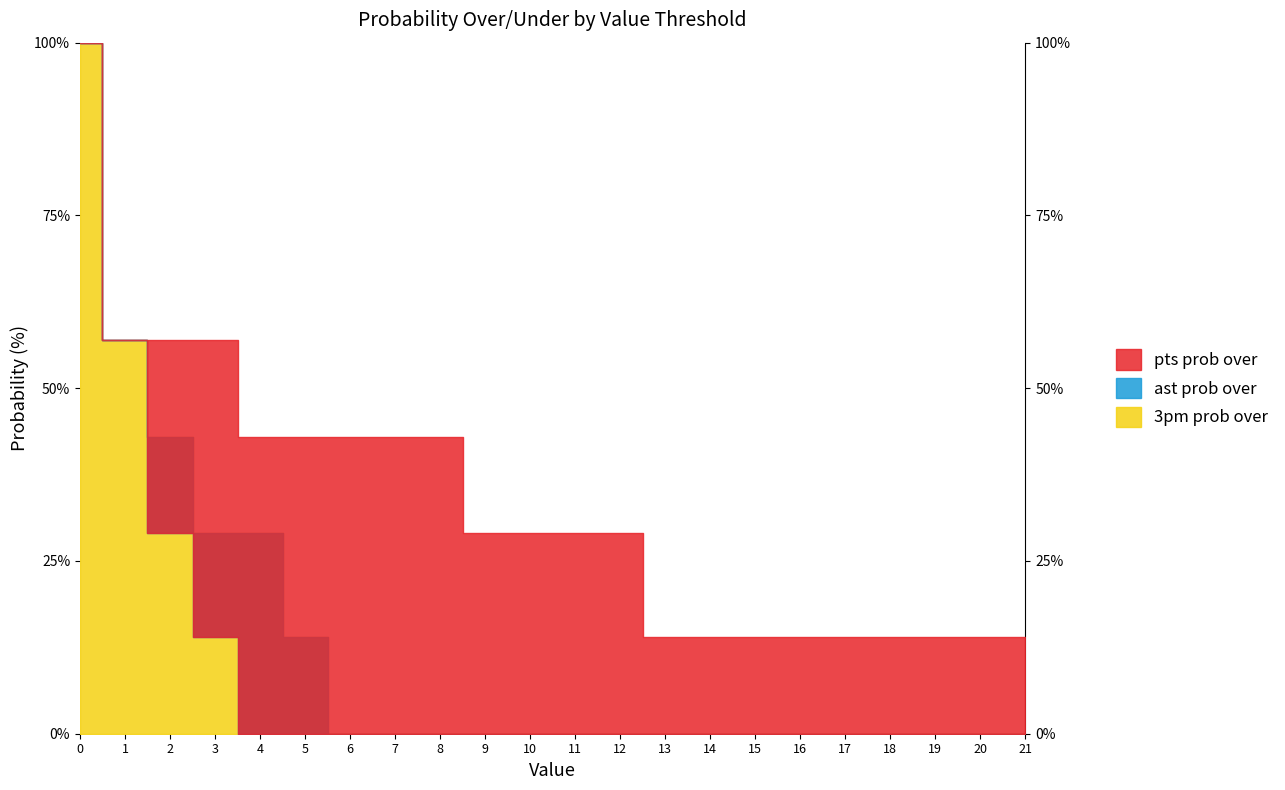

What is the greatest value displayed?

100